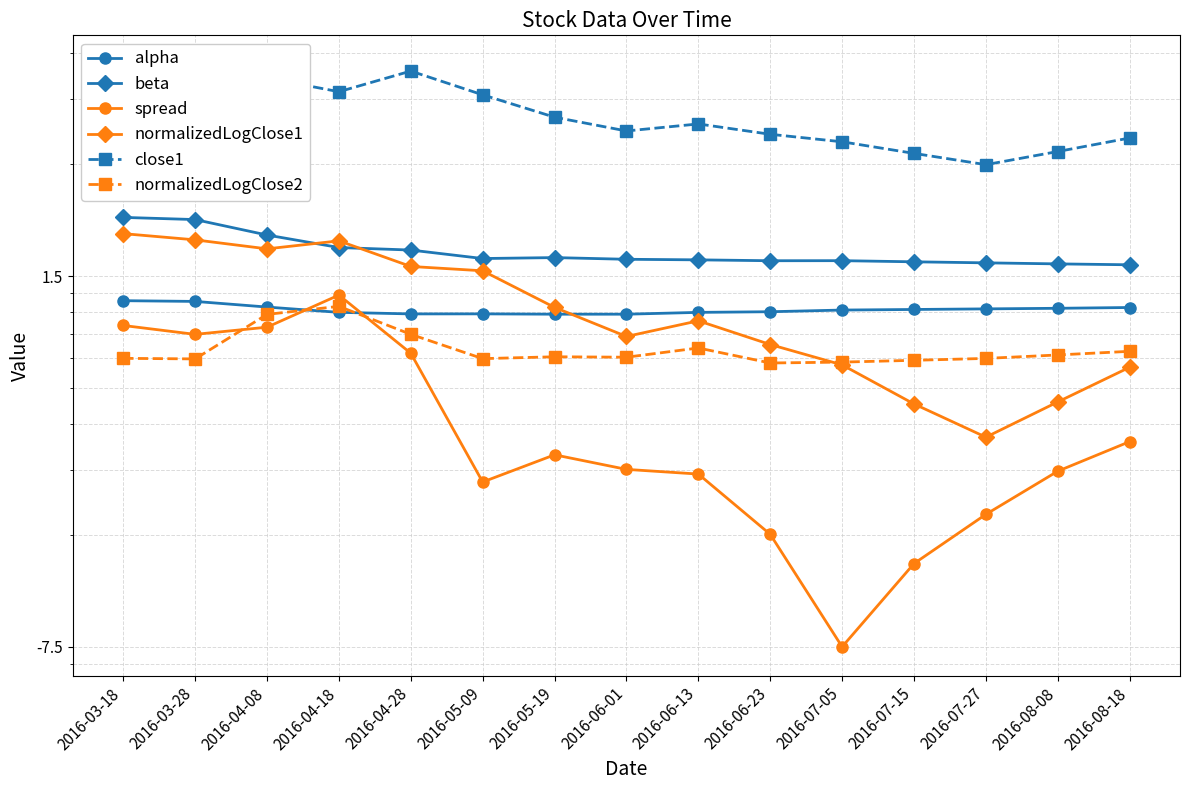

How many lines are shown in the chart?

6